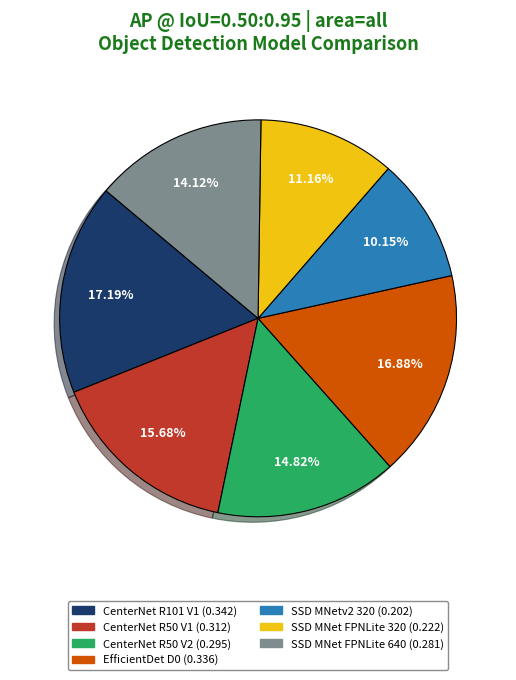

Does any single category account for the majority?

No